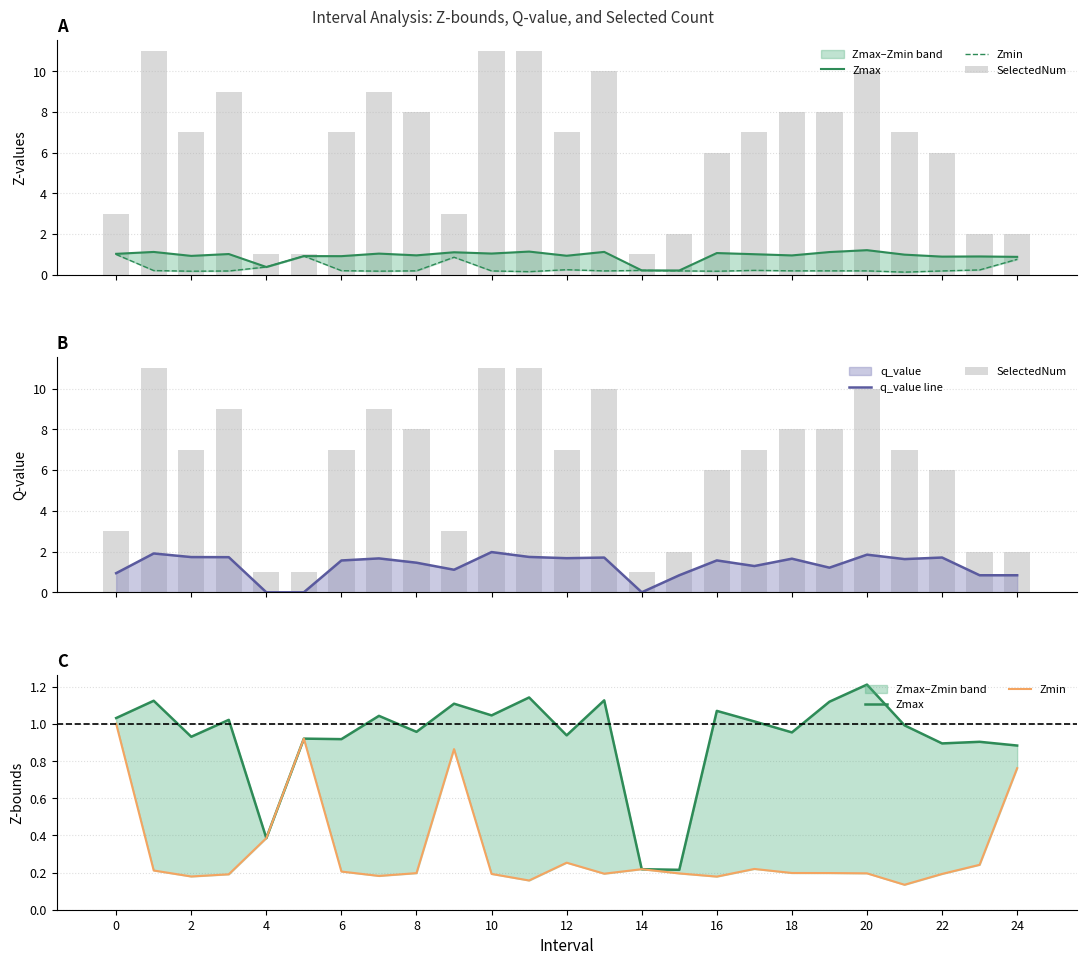

The q_value line series shows 2.6 at 2. True or false?

False